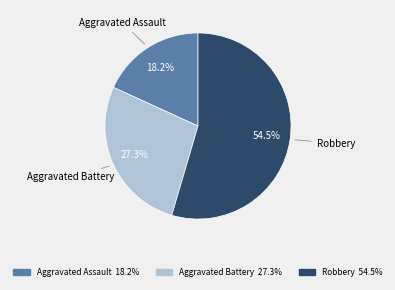

Does any single category account for the majority?

Yes